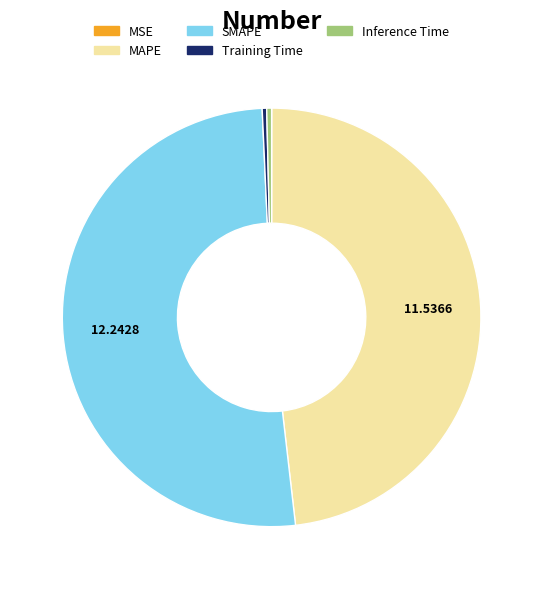

Which category has the biggest portion of the pie?

SMAPE